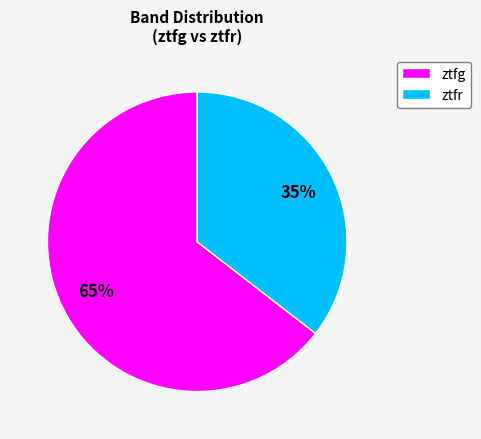

How many slices are in this pie chart?

2